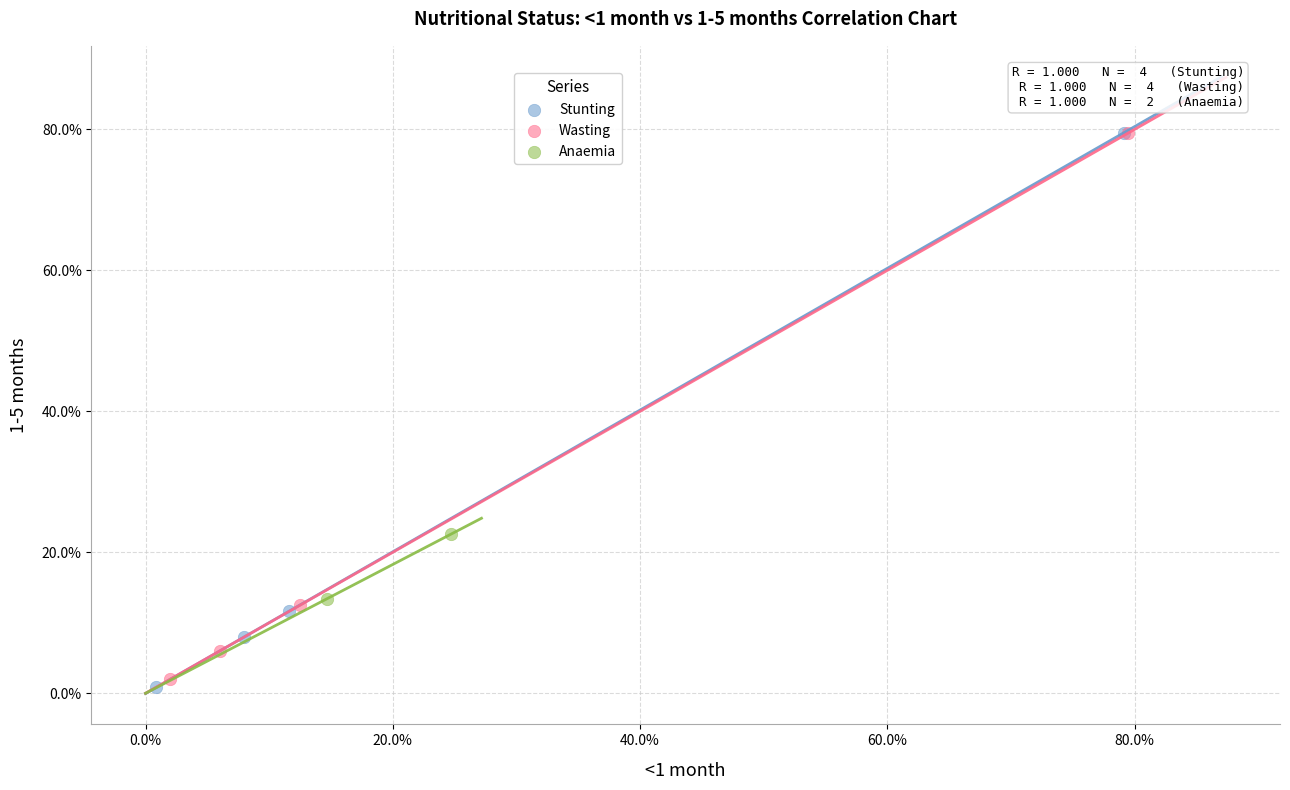

What are all the series names shown in the legend?

Stunting, Wasting, Anaemia